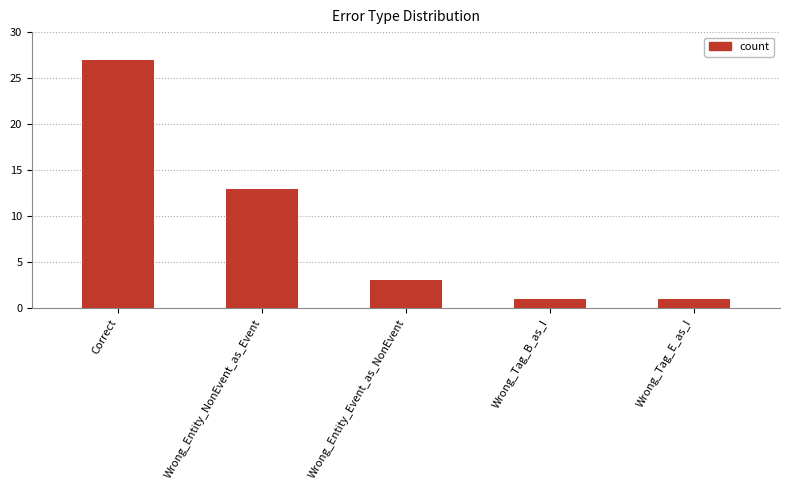

What is the average value?

9